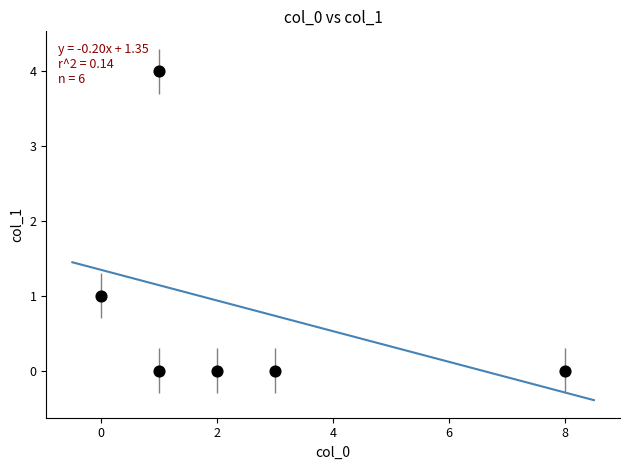

How many data points are displayed?

6